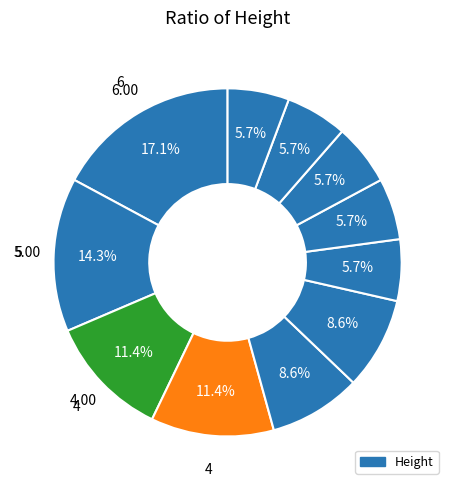

How many slices are in this pie chart?

11